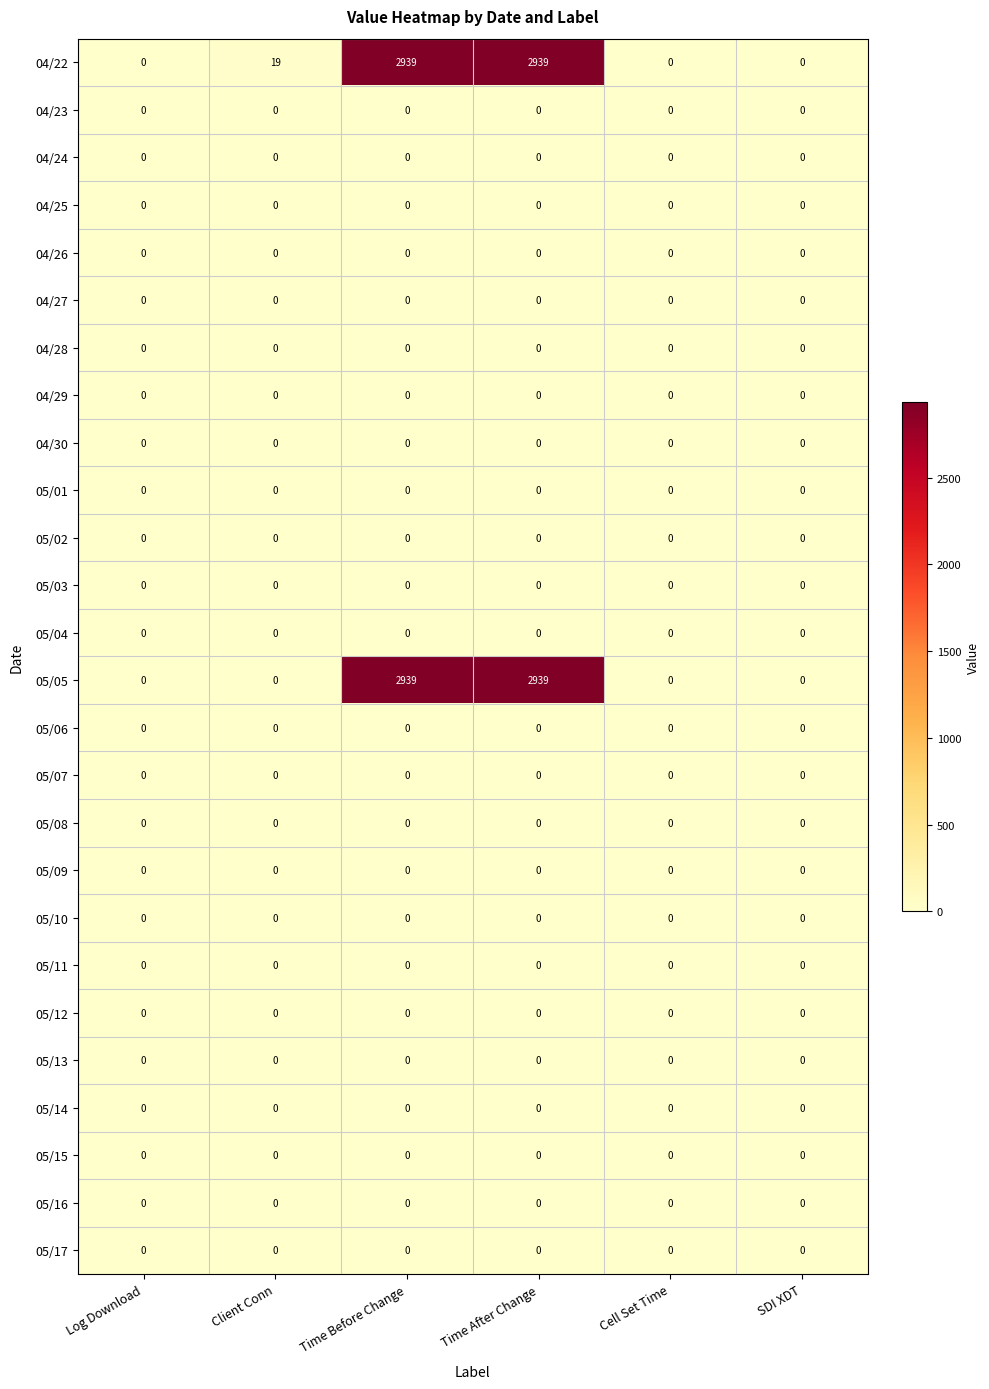

The value of 04/23 at Time Before Change is 0. True or false?

True